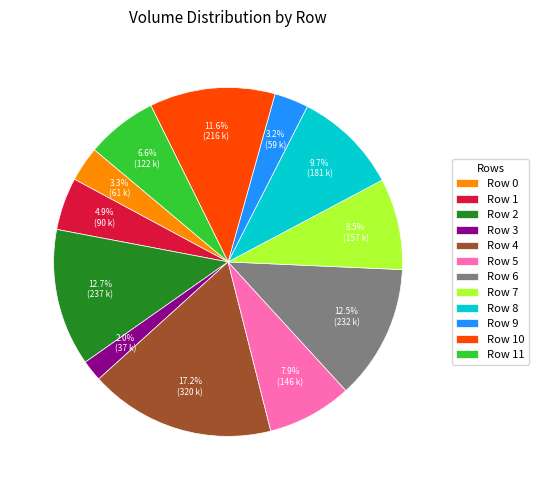

To the nearest percent, what percentage of the pie is Row 1?

5%